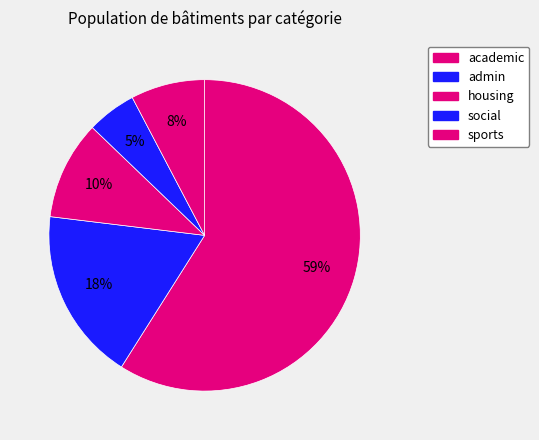

To the nearest percent, what portion does housing represent?

9%